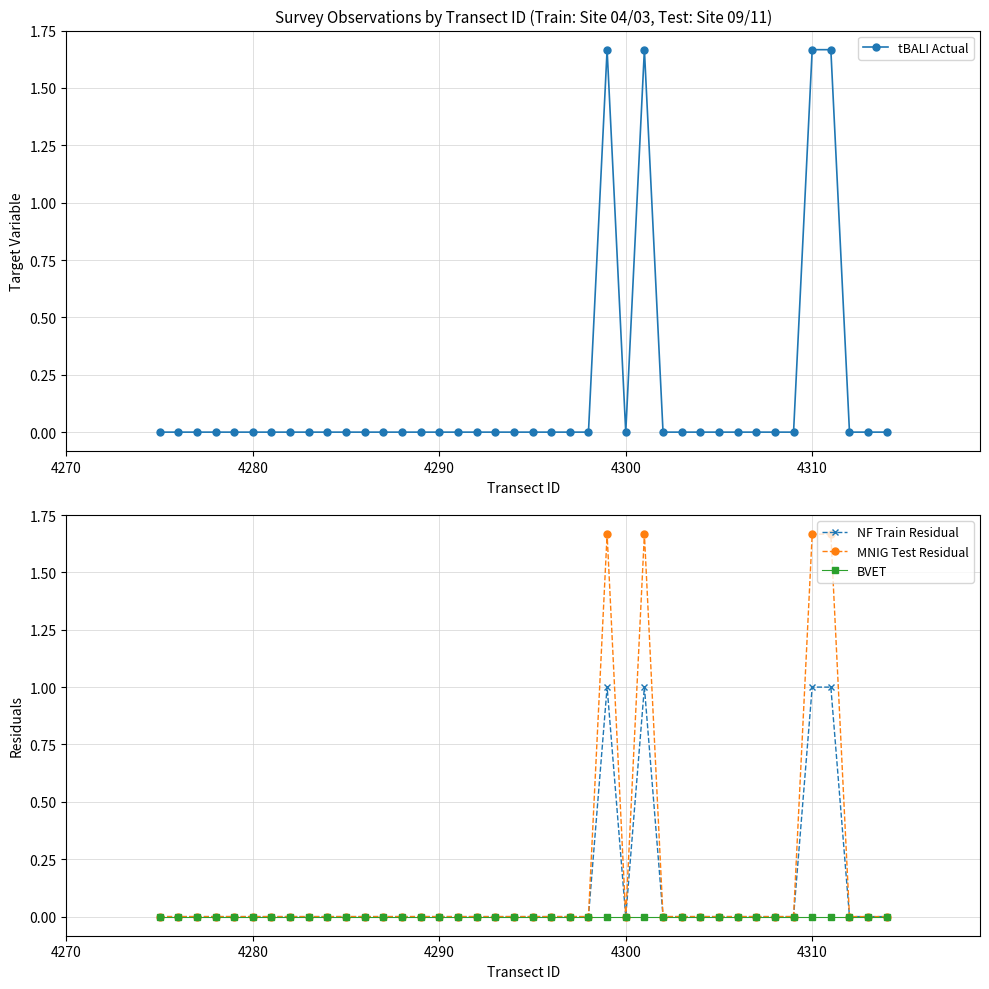

True or false: MNIG Test Residual and NF Train Residual intersect in this chart.

False